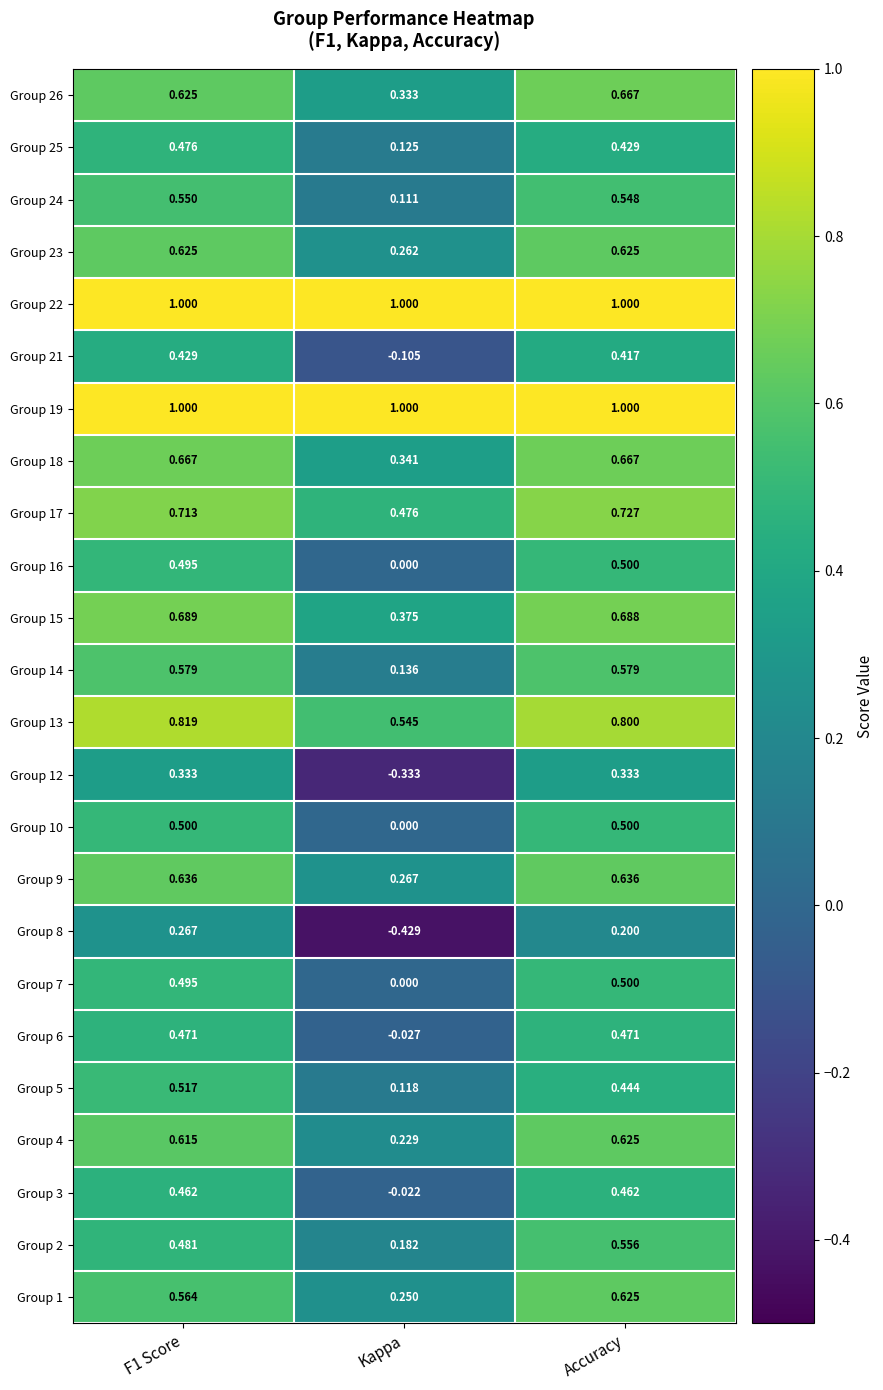

Where is Group 1 nearest to the value 0?

Kappa